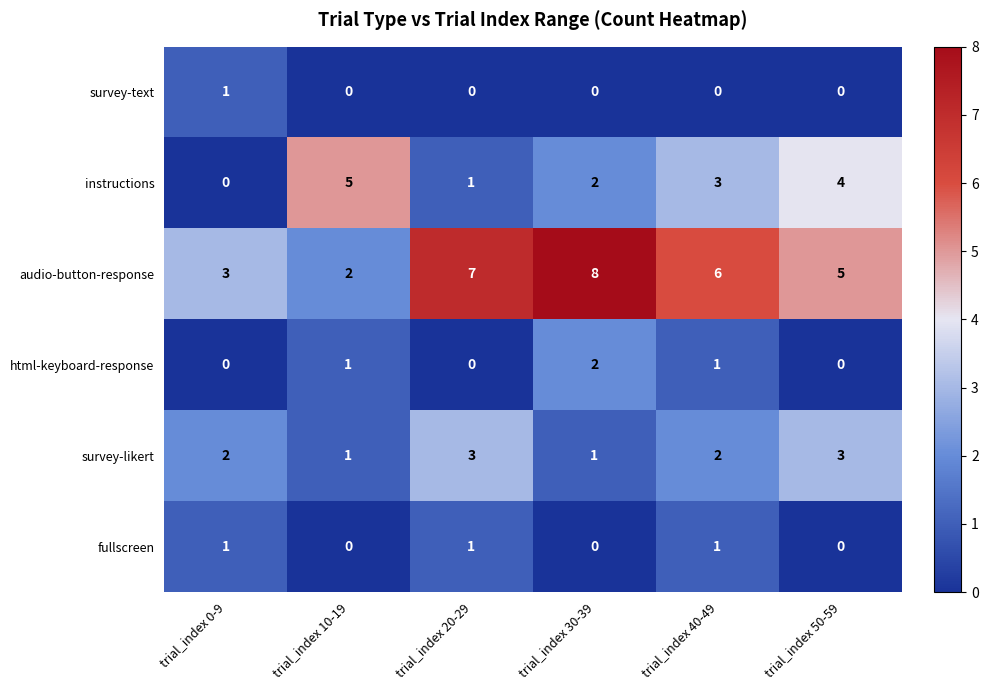

True or false: survey-likert has a value of 1 at trial_index 40-49.

False